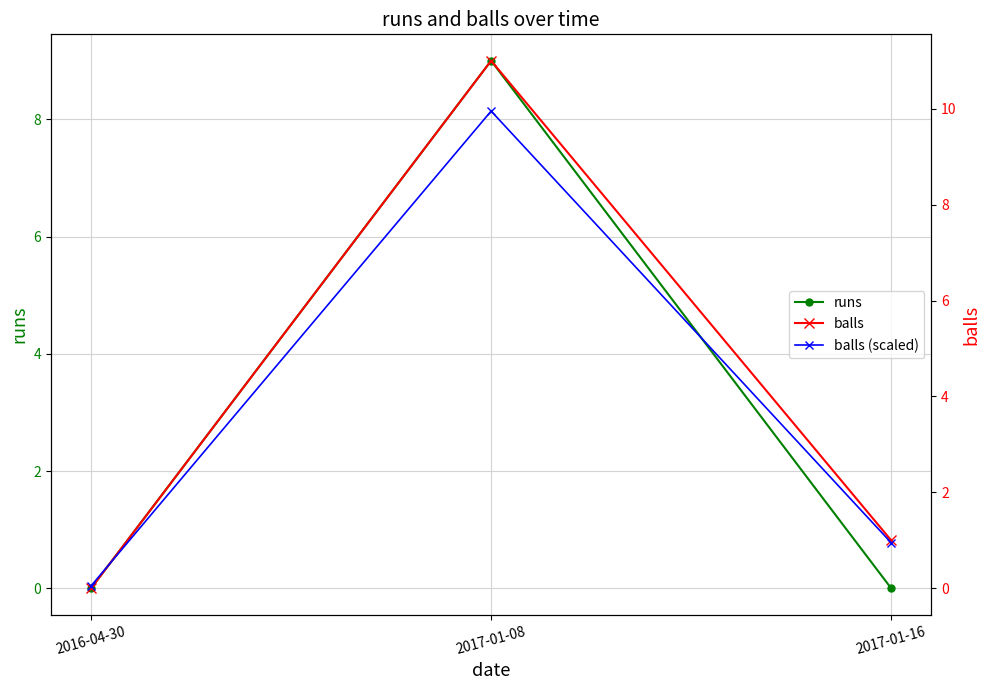

What is the label of the 2nd point from the left?

2017-01-08